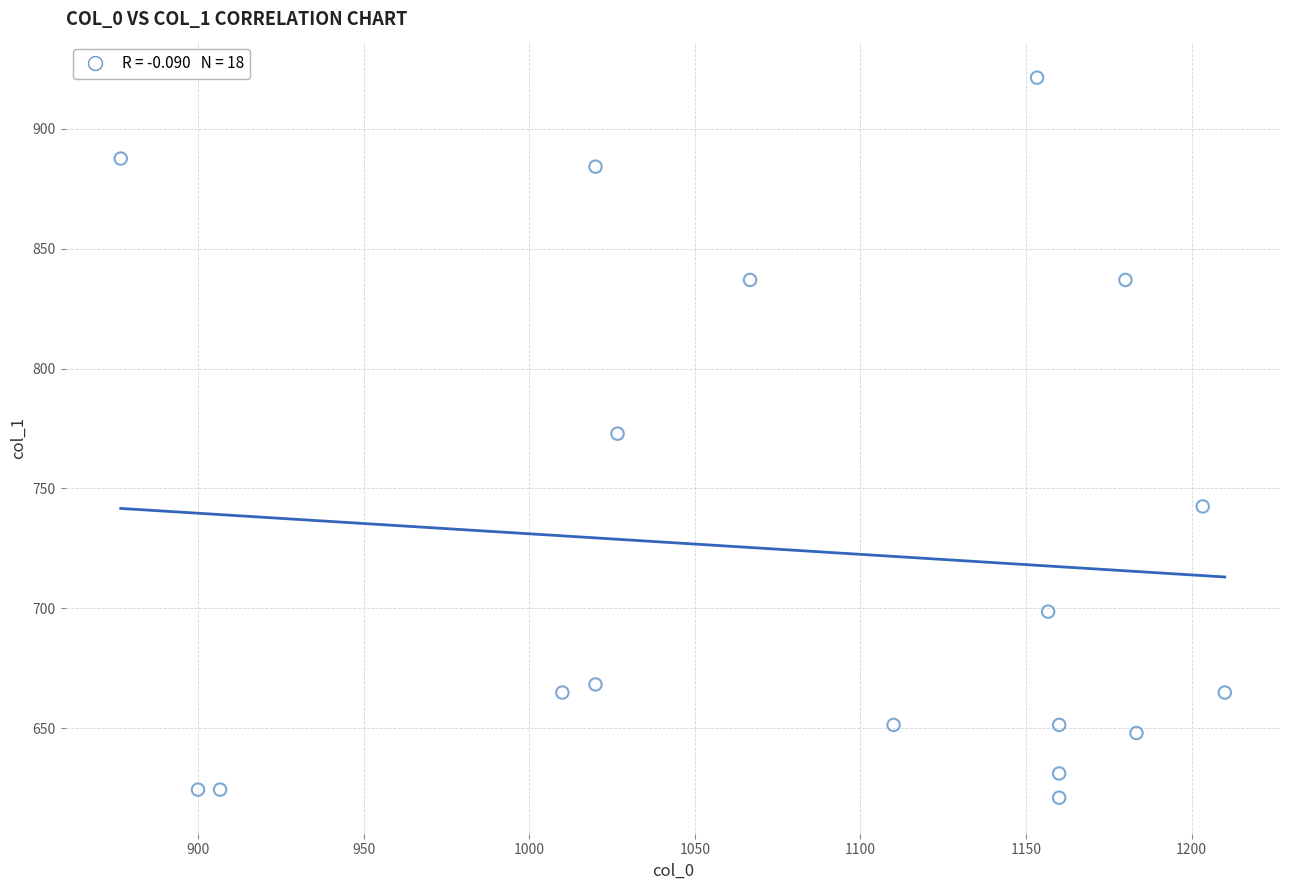

What is the range of Y values (max minus min)?

300.4